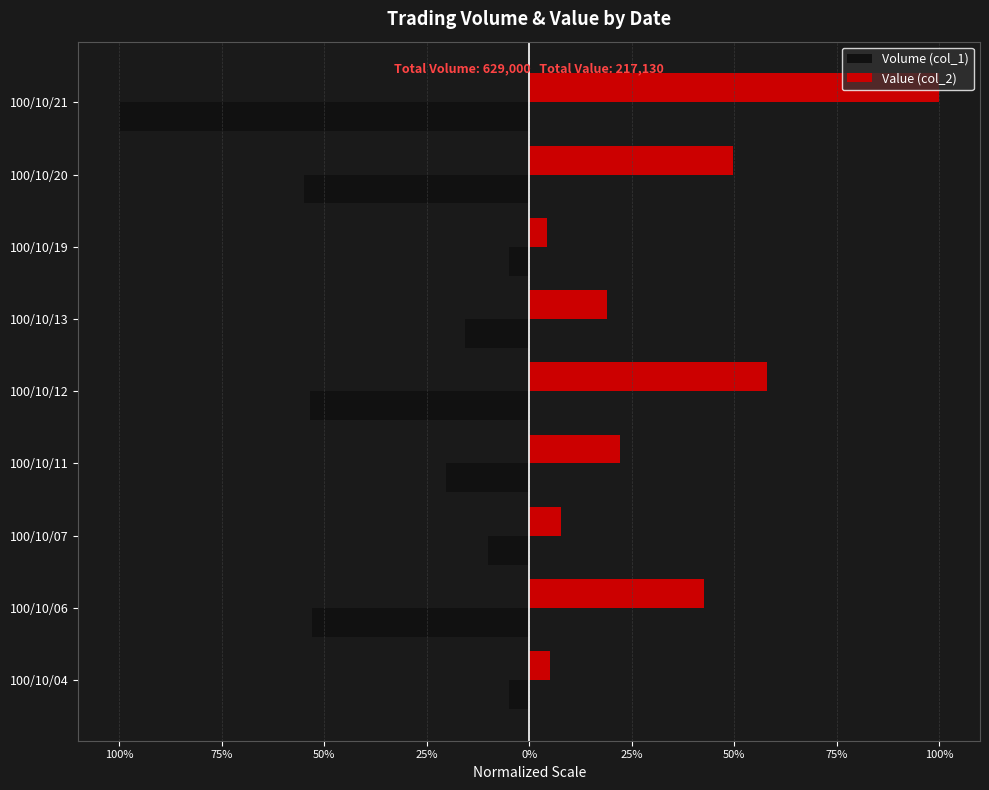

What is the difference between the maximum and minimum values in the Value (col_2) series?

1.0